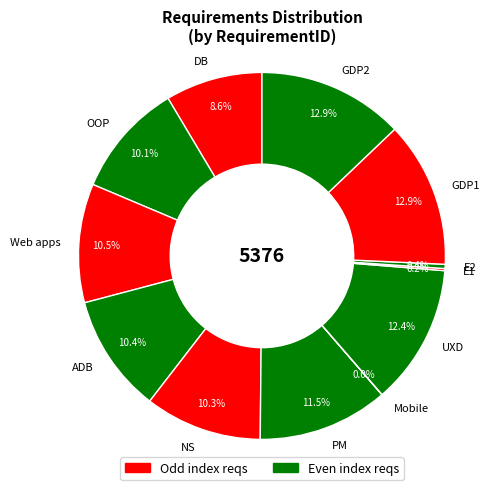

Between PM and ADB, which is larger?

PM